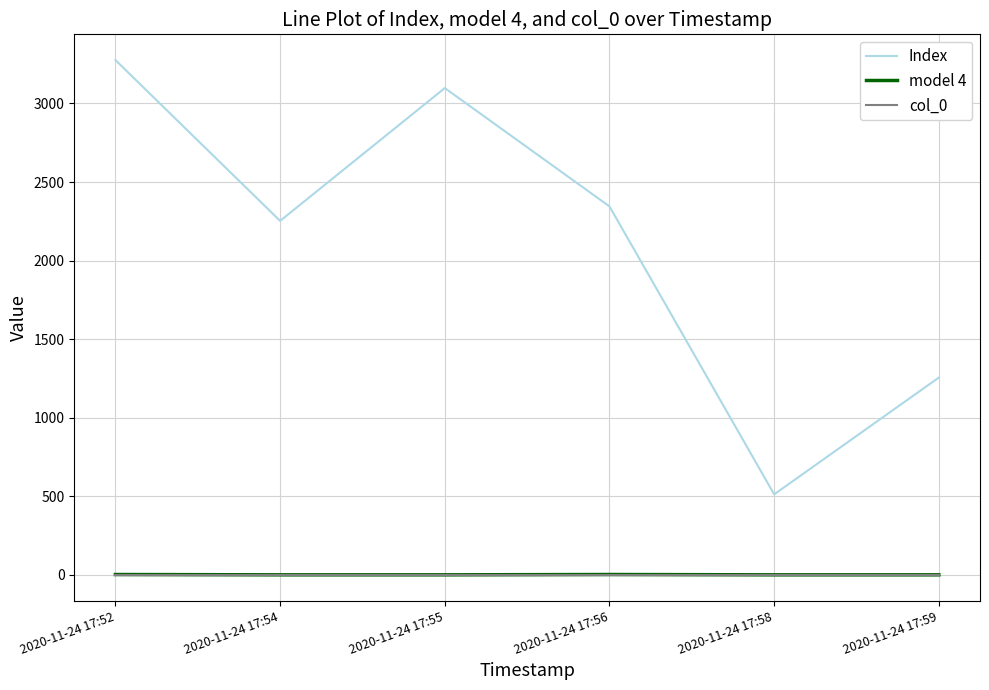

The value of model 4 at 2020-11-24 17:55 is 1. True or false?

True